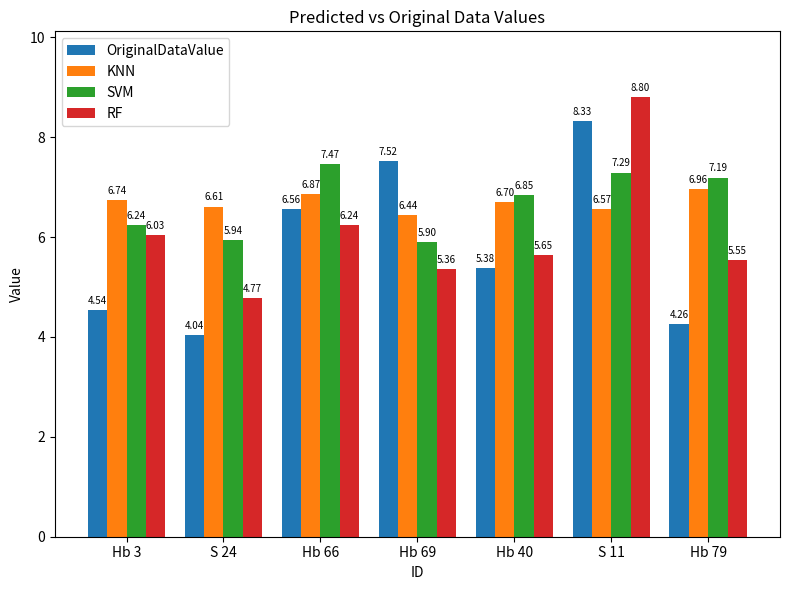

Rank the series at S 24 from lowest to highest value.

OriginalDataValue, RF, SVM, KNN